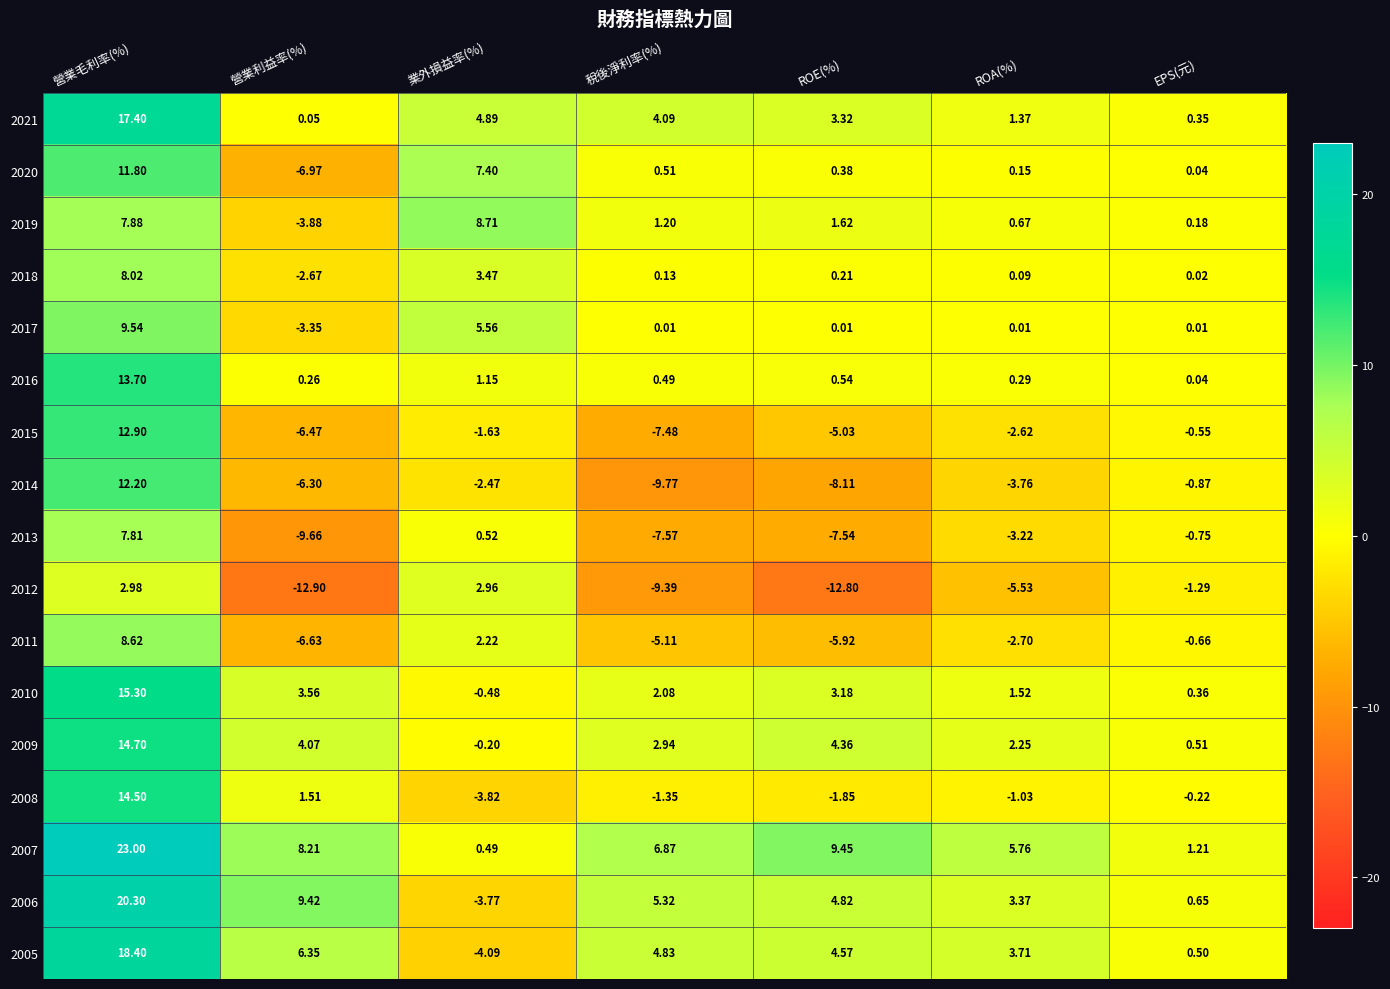

How many positive values does the 2019 series have?

6